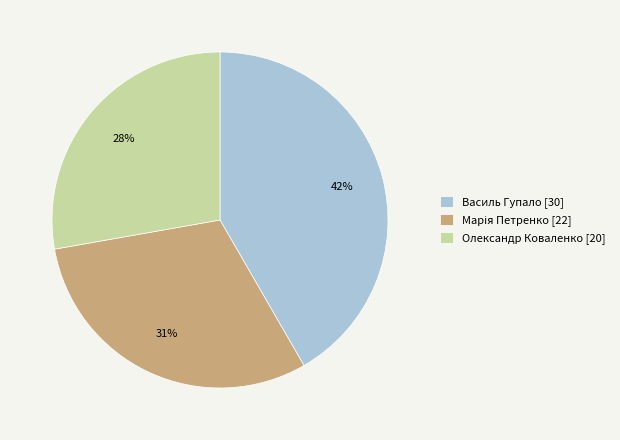

To the nearest percent, what is the average slice percentage?

33%